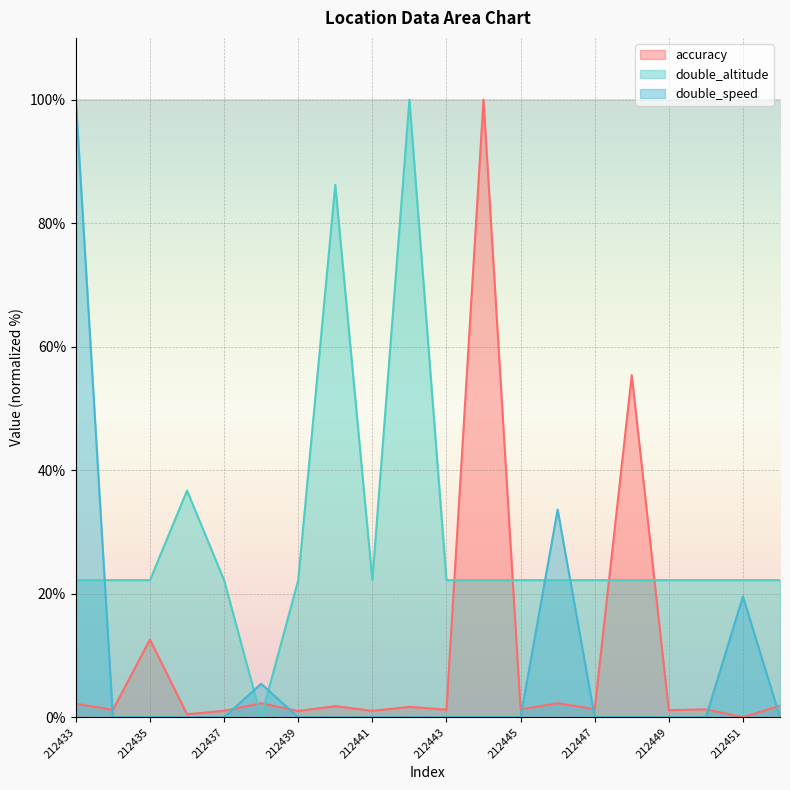

What is the difference between the maximum and minimum values in the double_altitude series?

100.0